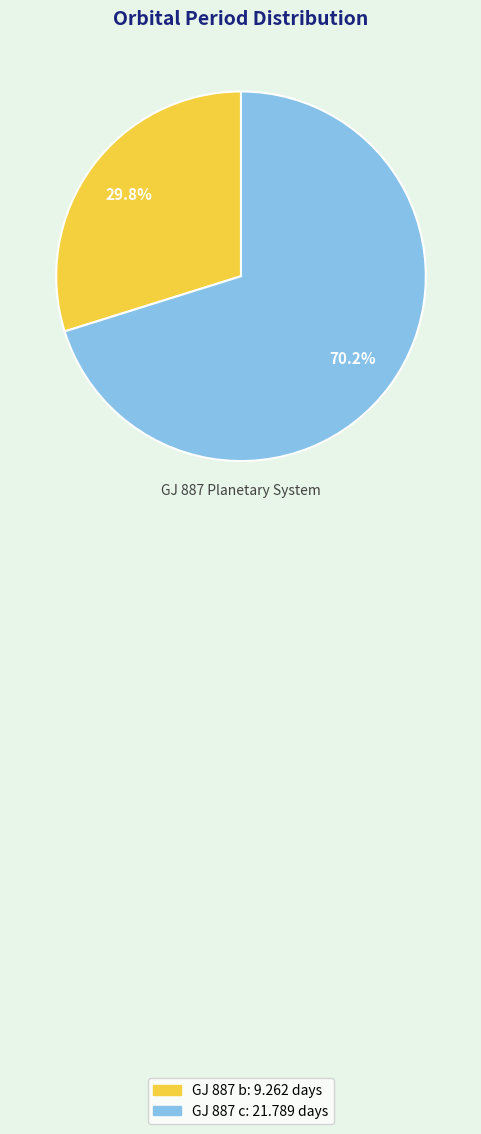

How much of the chart is everything except GJ 887 c?

29.8%